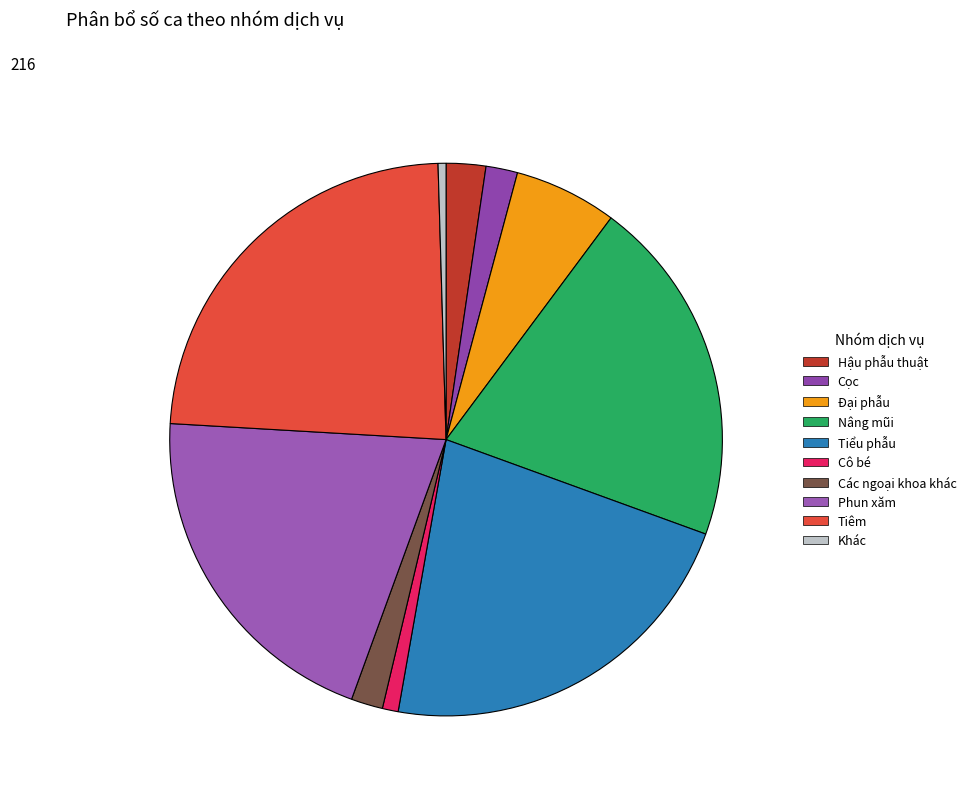

Does any single category account for the majority?

No